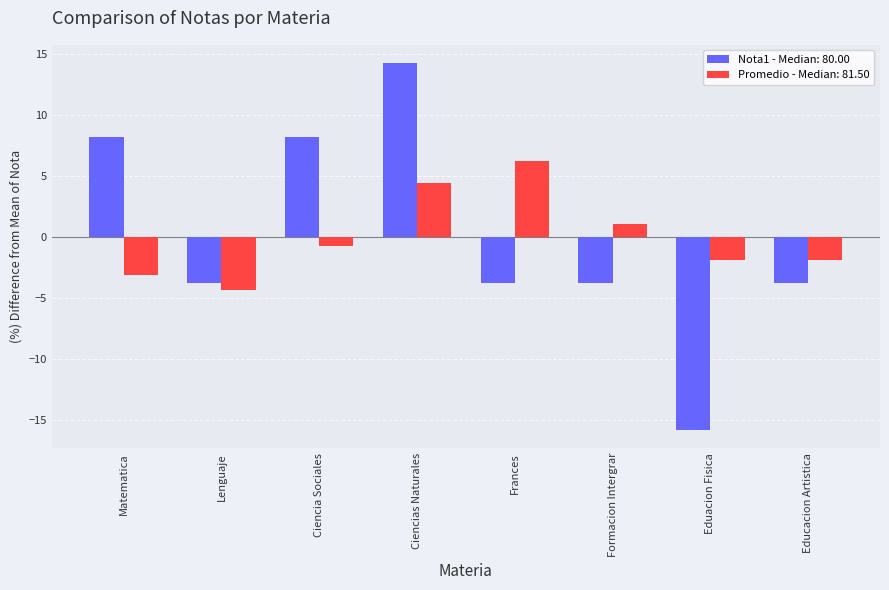

Which label corresponds to the largest value in the chart?

Ciencias Naturales